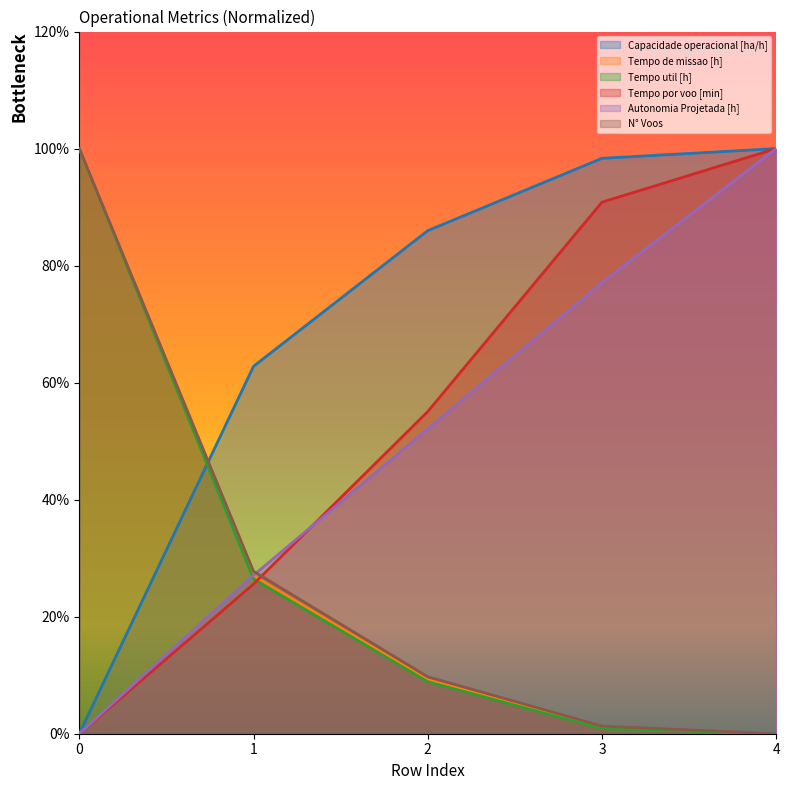

What are all the series names shown in the legend?

Capacidade operacional [ha/h], Tempo de missao [h], Tempo util [h], Tempo por voo [min], Autonomia Projetada [h], N° Voos